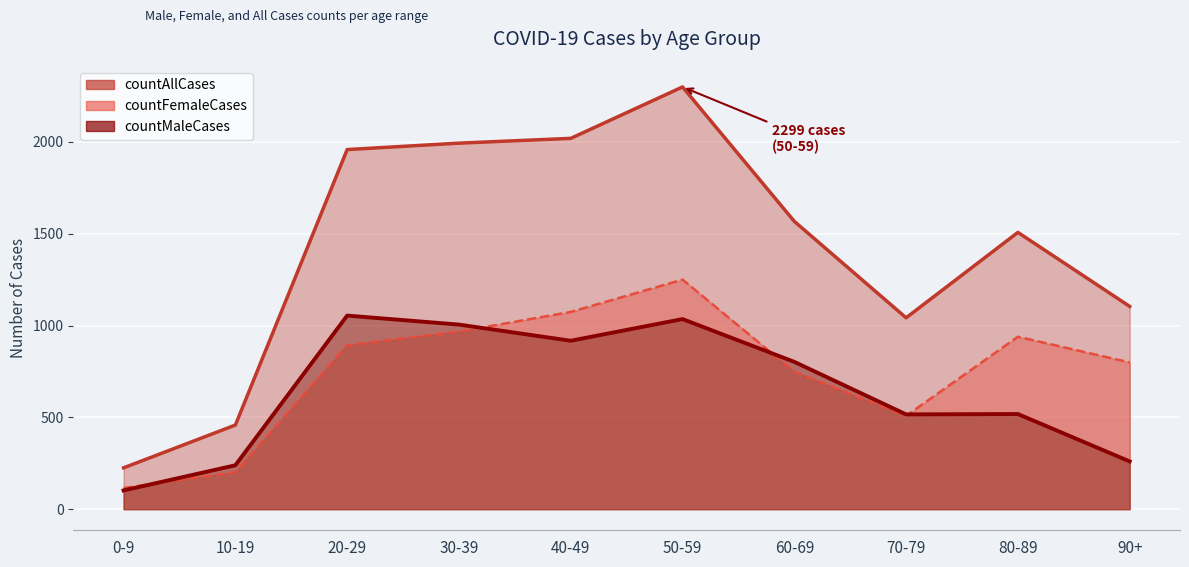

Count the number of categories in the chart.

10